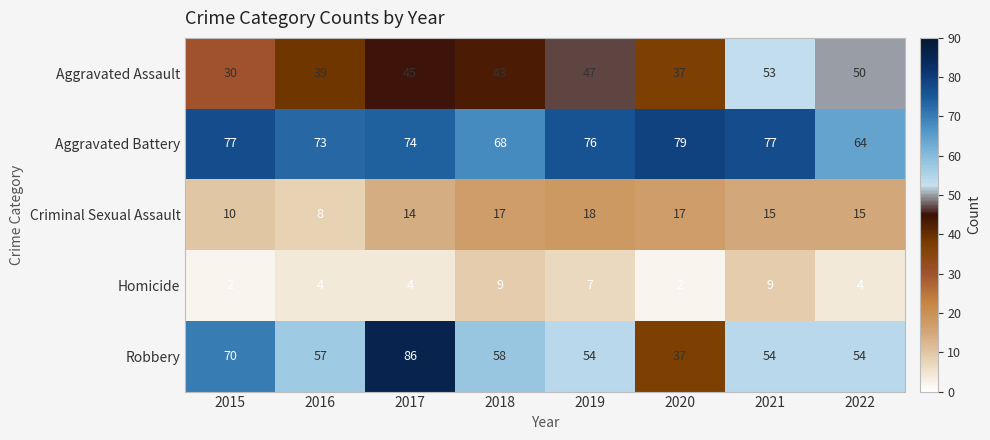

Rank the series at 2022 from highest to lowest value.

Aggravated Battery, Robbery, Aggravated Assault, Criminal Sexual Assault, Homicide